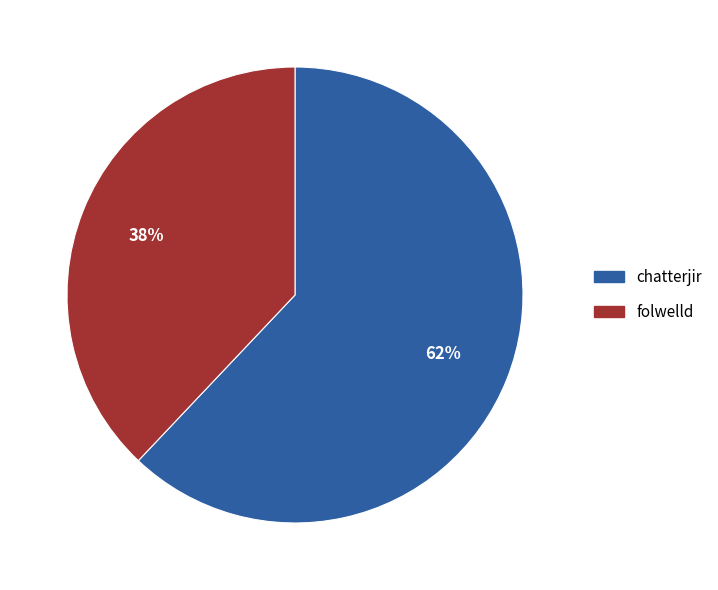

Rank the categories by value from highest to lowest.

chatterjir, folwelld